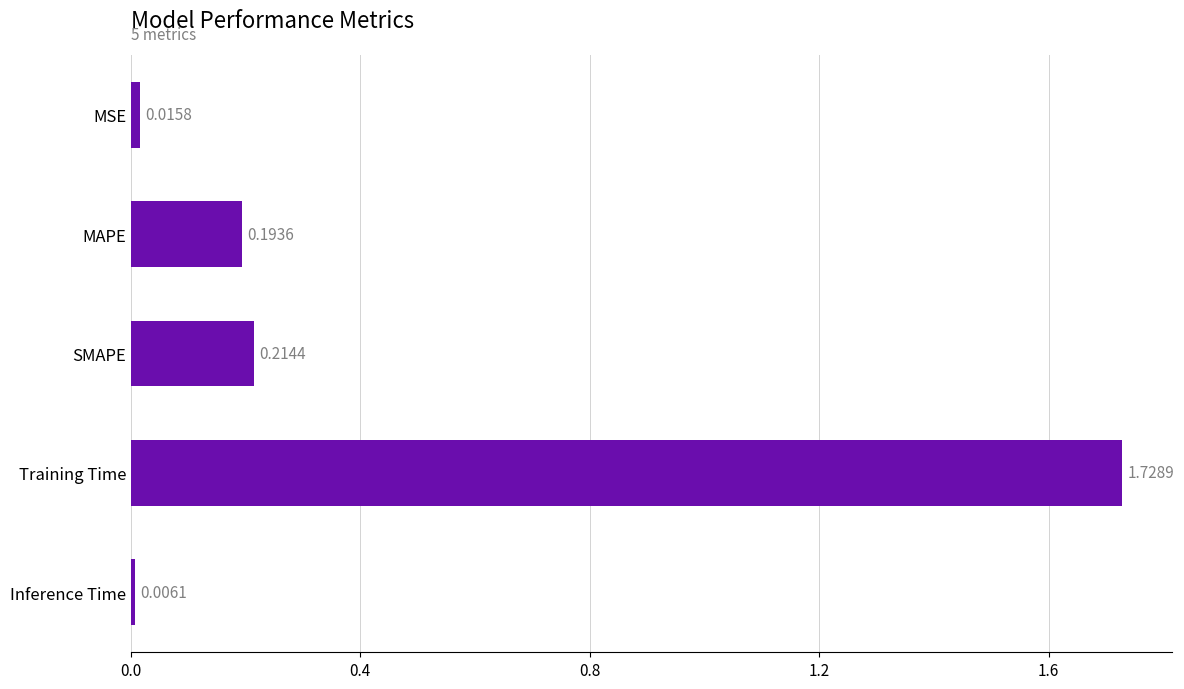

How many bars are there in total?

5